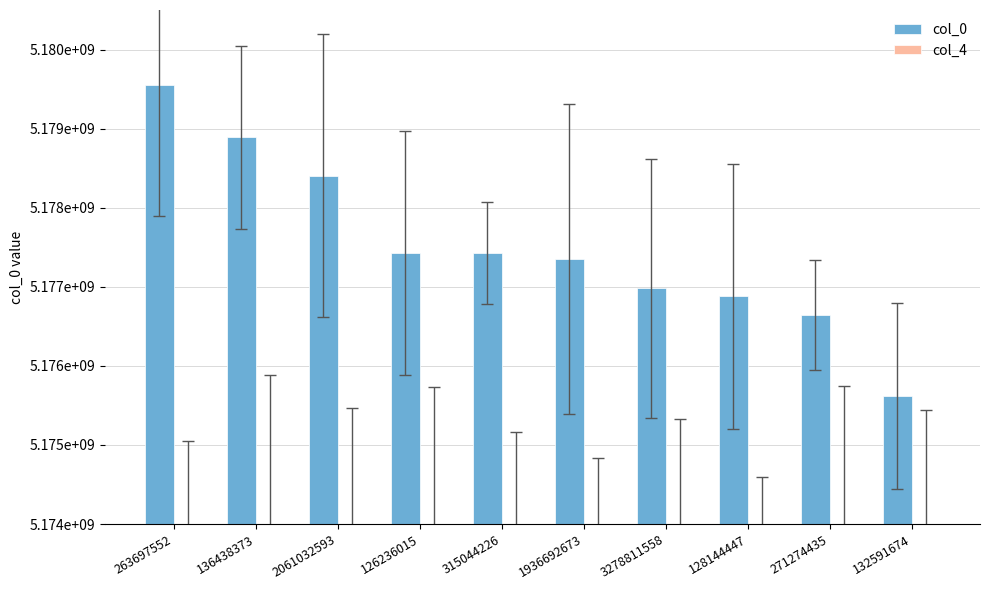

What are all the series names shown in the legend?

col_0, col_4